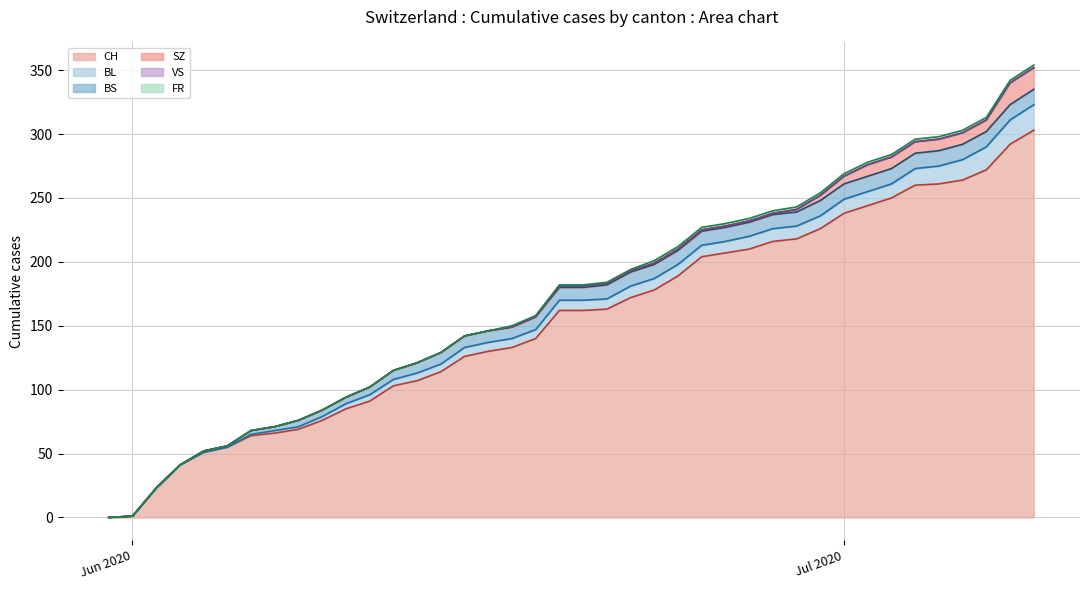

At how many categories does at least one series exceed 192?

18